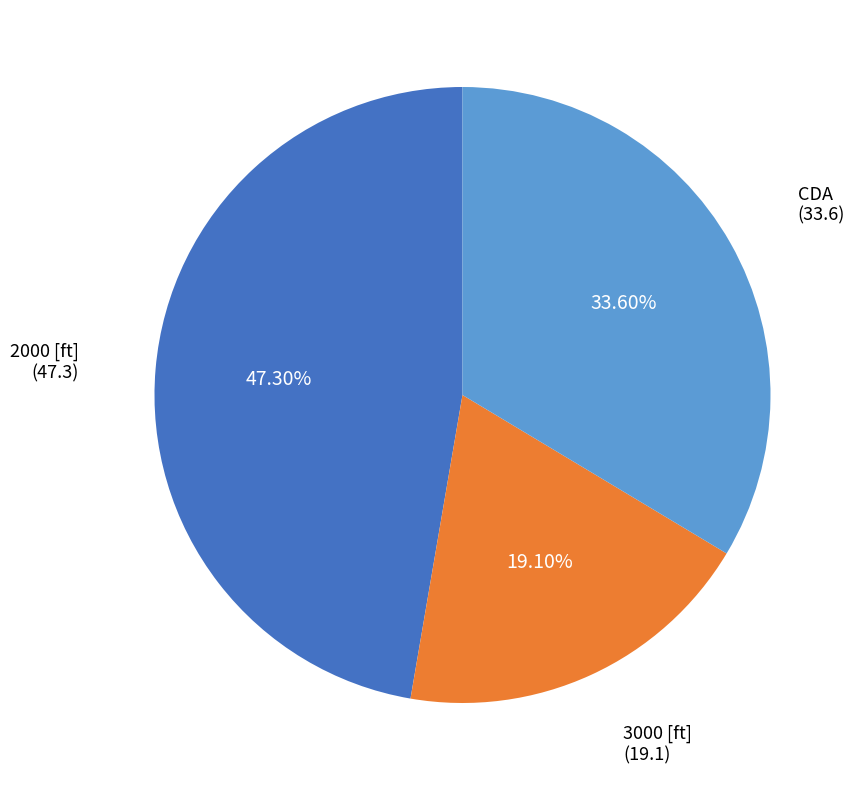

Is there a majority slice in this chart?

No